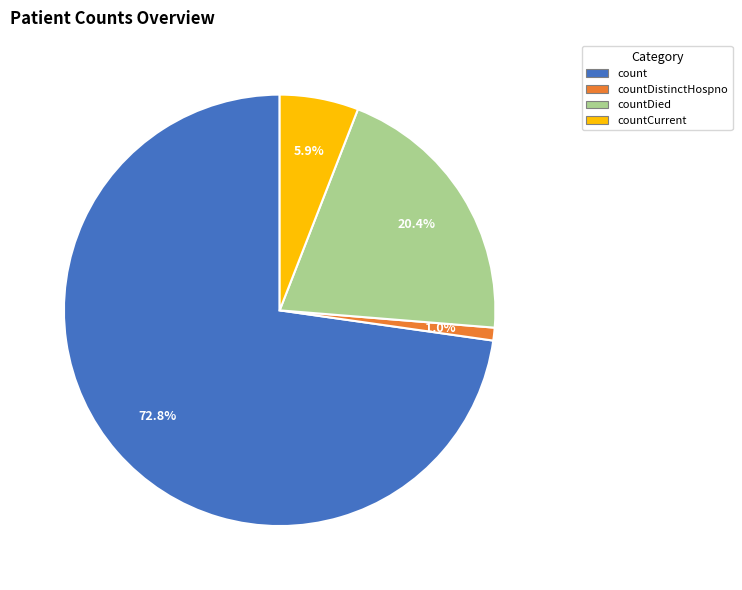

What is the largest slice in the pie chart?

count